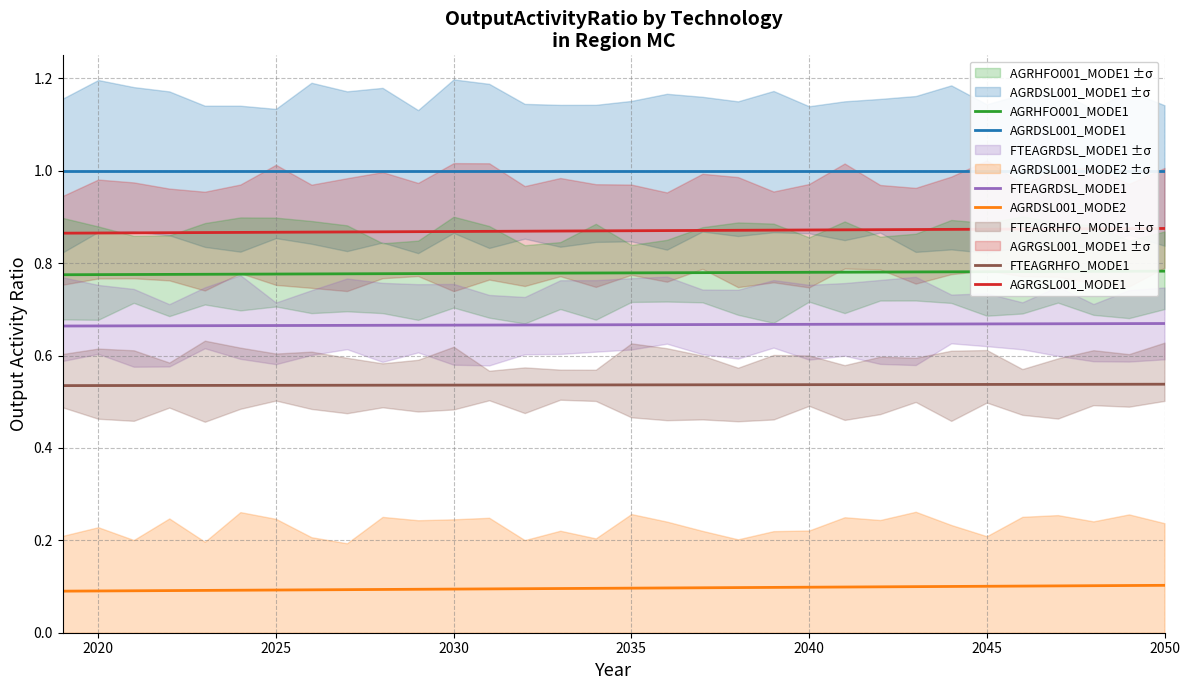

True or false: AGRDSL001_MODE2 and FTEAGRDSL_MODE1 intersect in this chart.

False